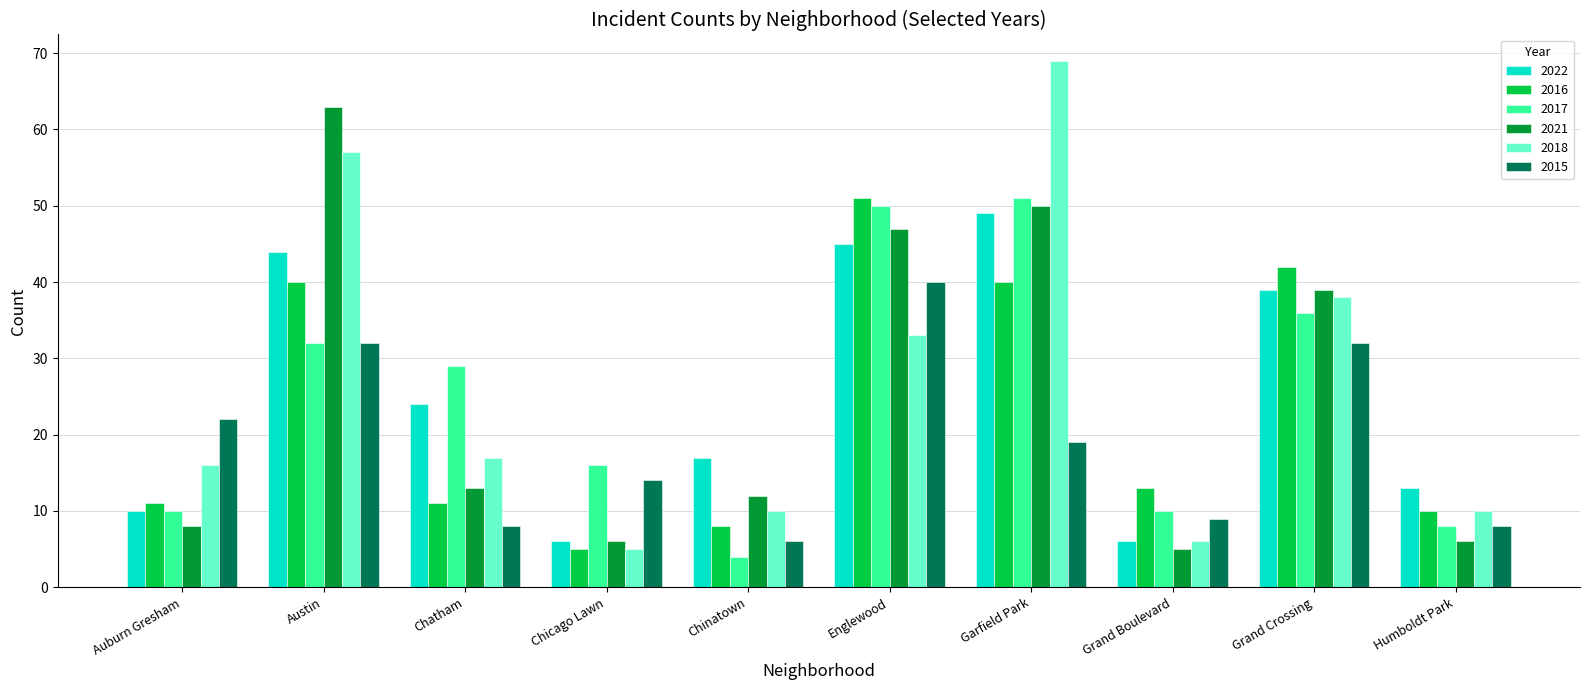

Read the 2015 value at Garfield Park, to the nearest 5.

20